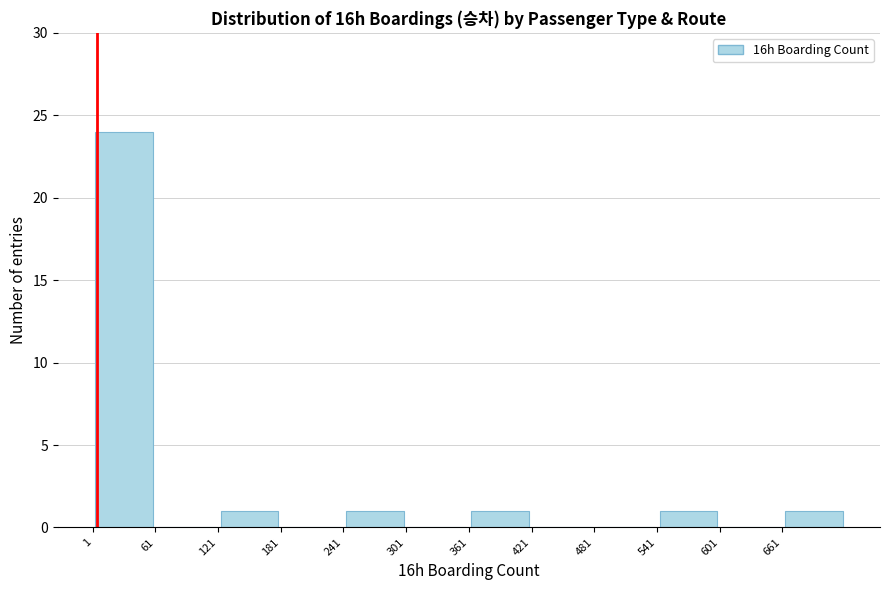

What is the height of the bar covering 541 to 601 on the x-axis? Neither the bar edges nor the heights are printed on the chart, so give them approximately, as read against the axes.

1